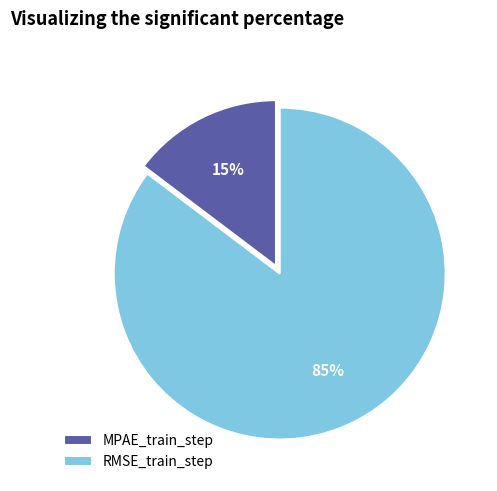

To the nearest percent, what percentage of the pie is RMSE_train_step?

85%